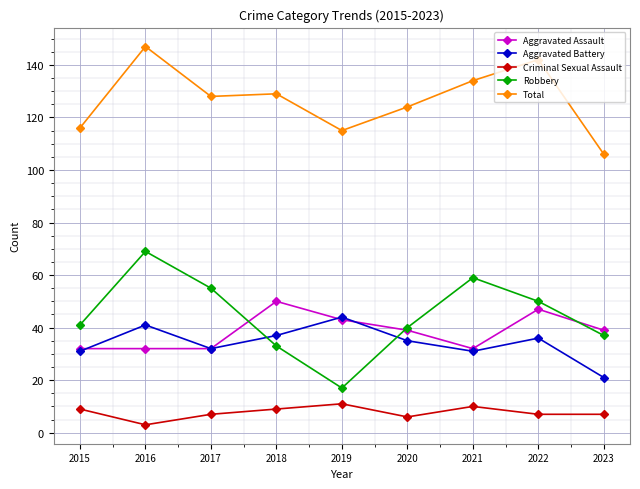

How many data points does each series have?

9